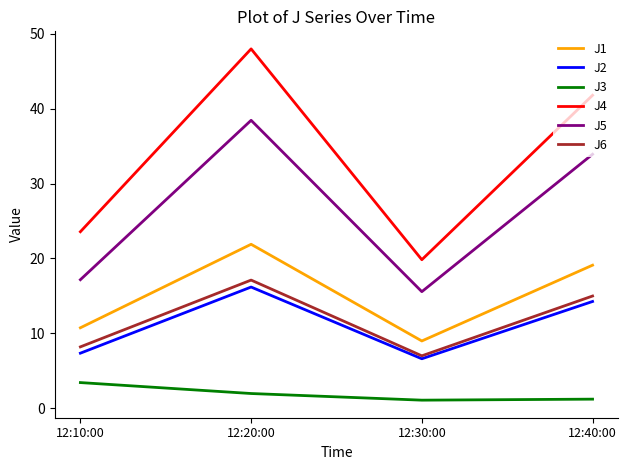

What is the difference between the maximum and second lowest values in the J2 series?

8.8